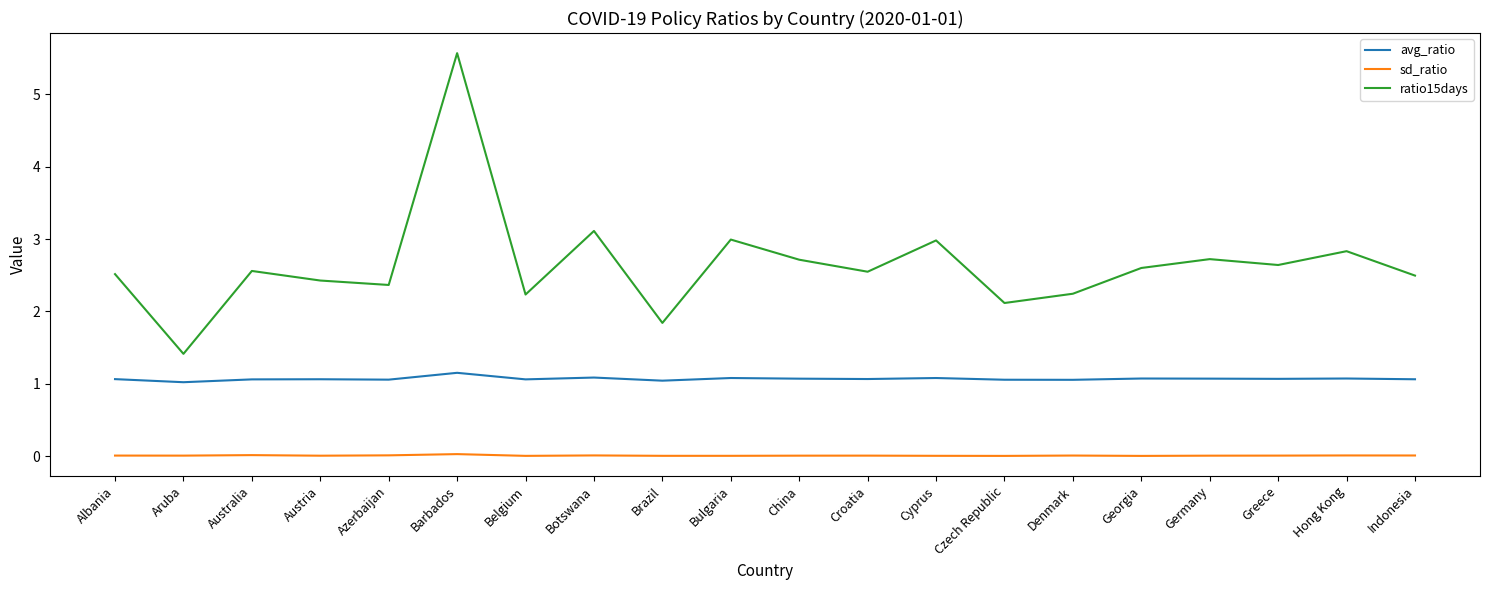

List the series in order of their overall mean, highest first.

ratio15days, avg_ratio, sd_ratio